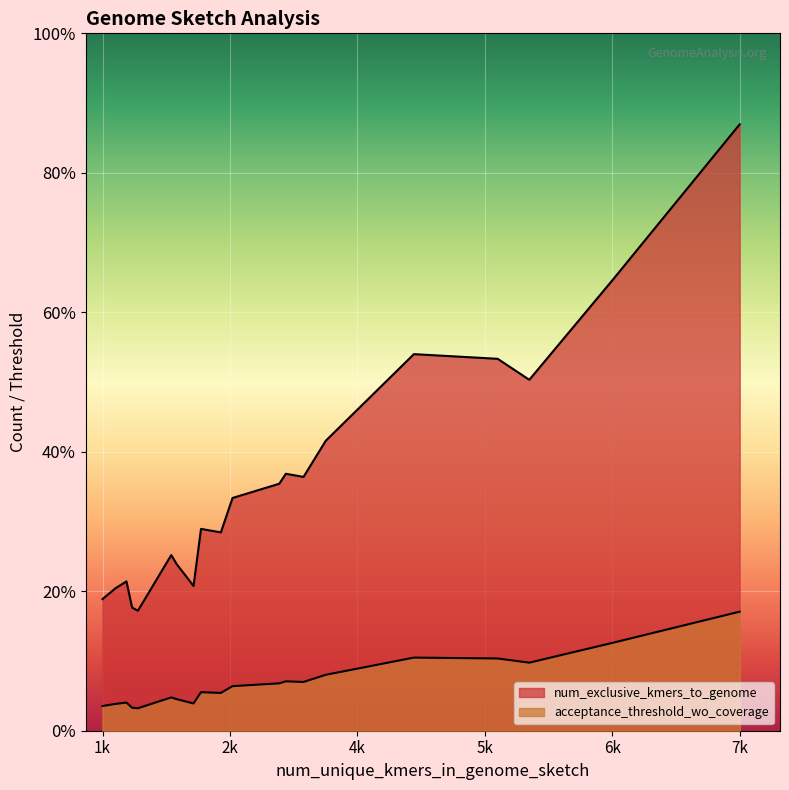

Which series has the largest total across all categories?

num_exclusive_kmers_to_genome